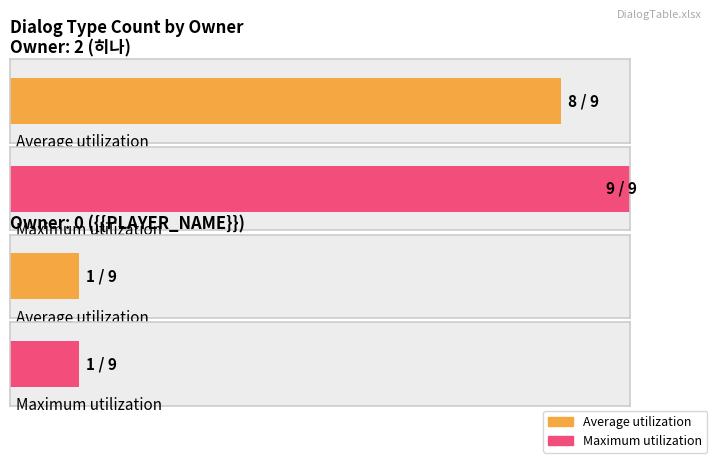

Rank the series by their average value, from lowest to highest.

Average utilization, Maximum utilization